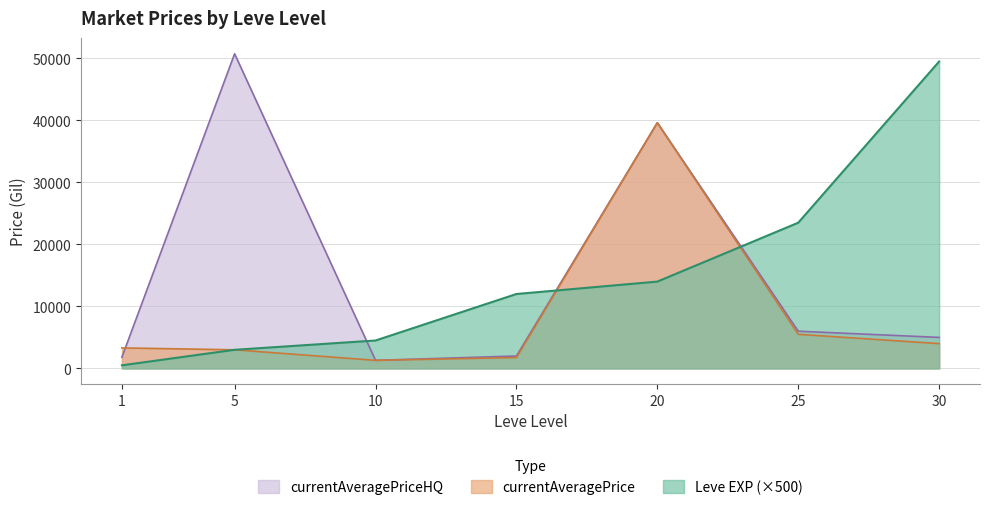

At which category is the sum across all series the highest?

20